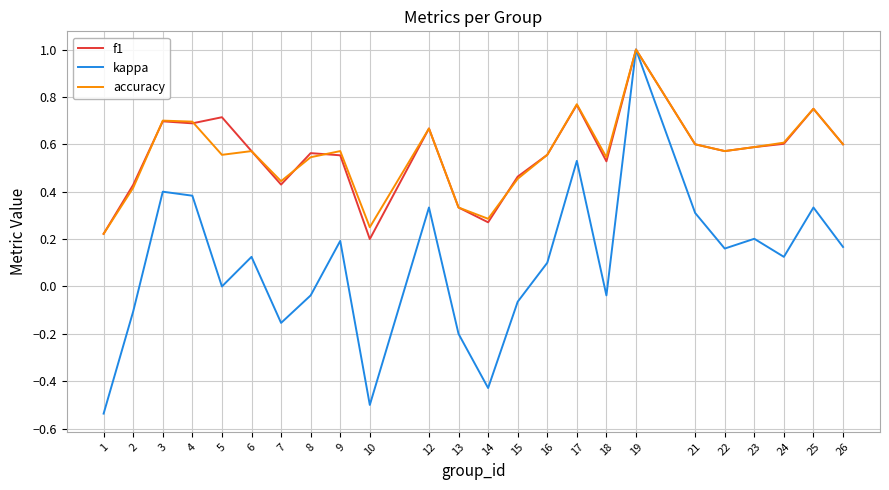

Which series changed the most between 2 and 13?

f1